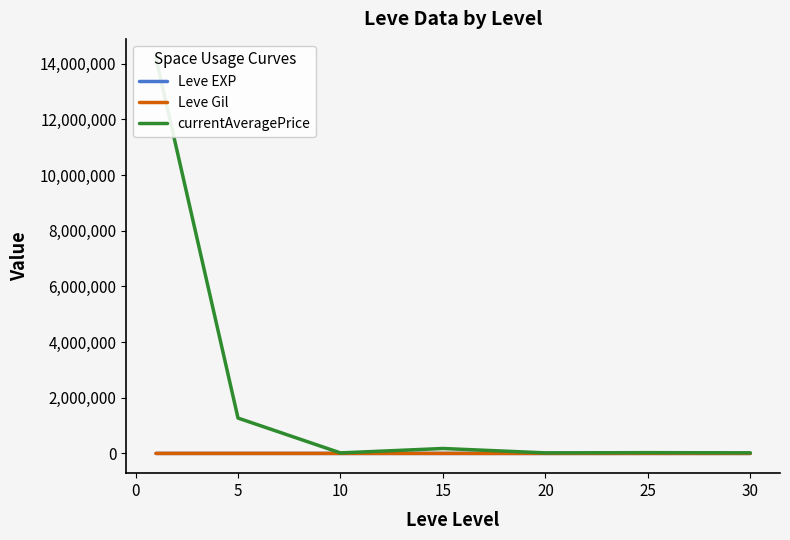

Which has a higher value, 20 or 10?

20